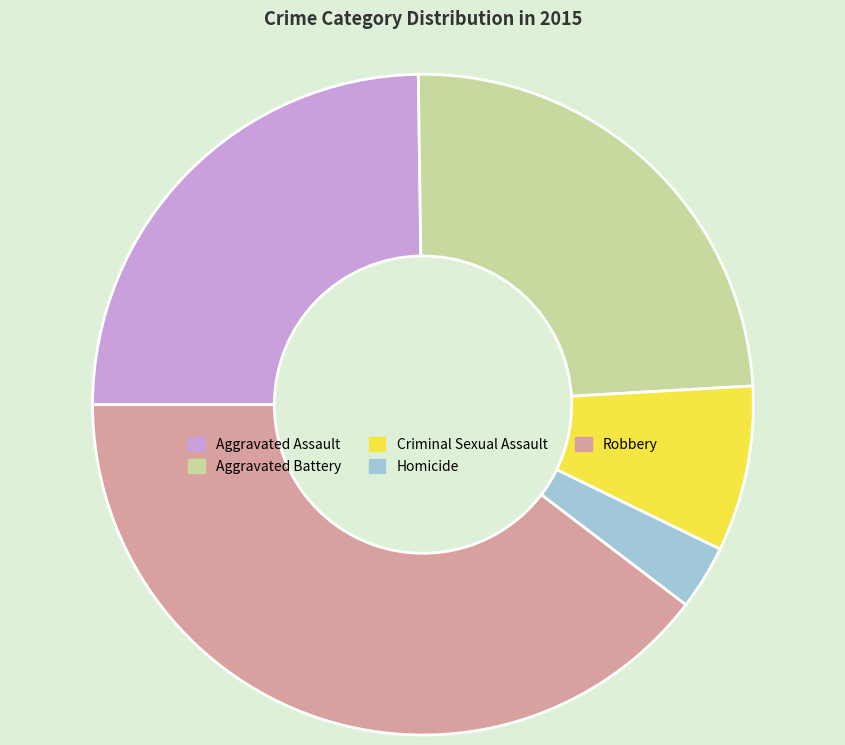

Count the number of slices in the pie.

5